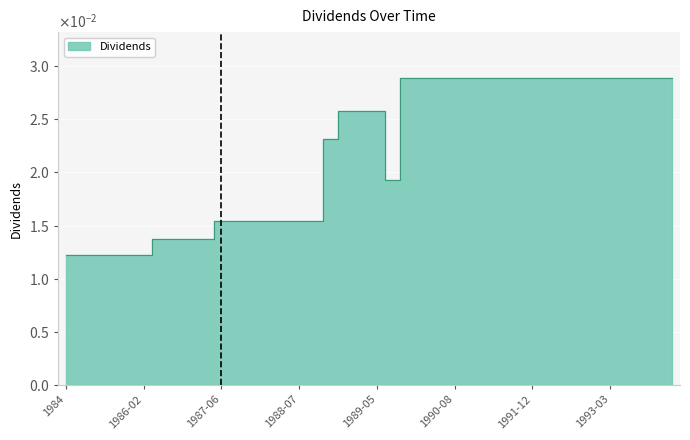

Which label corresponds to the smallest value in the chart?

1984